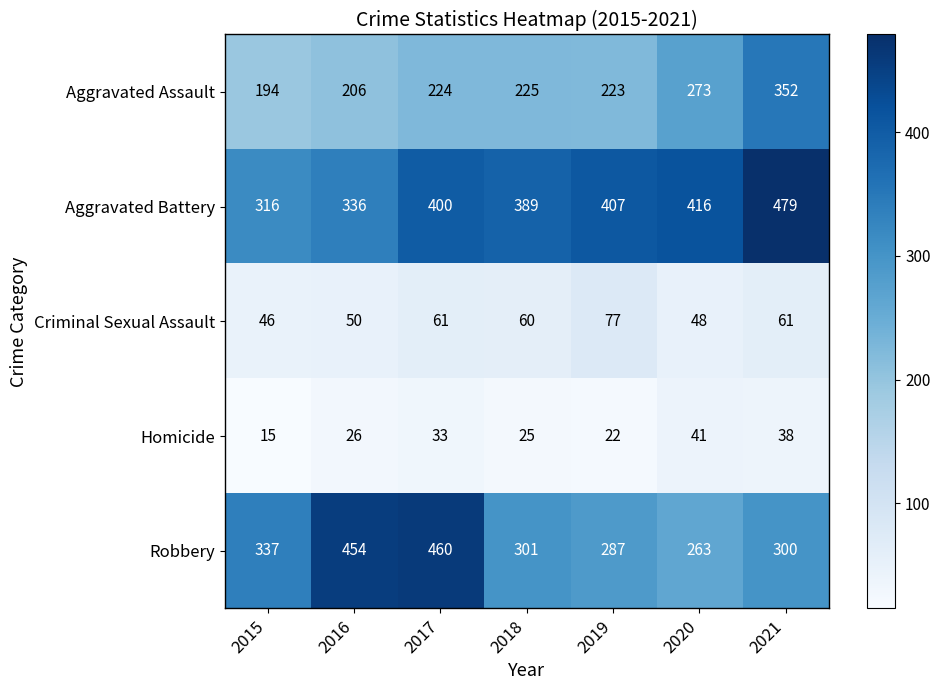

Where is Aggravated Battery nearest to the value 397?

2017